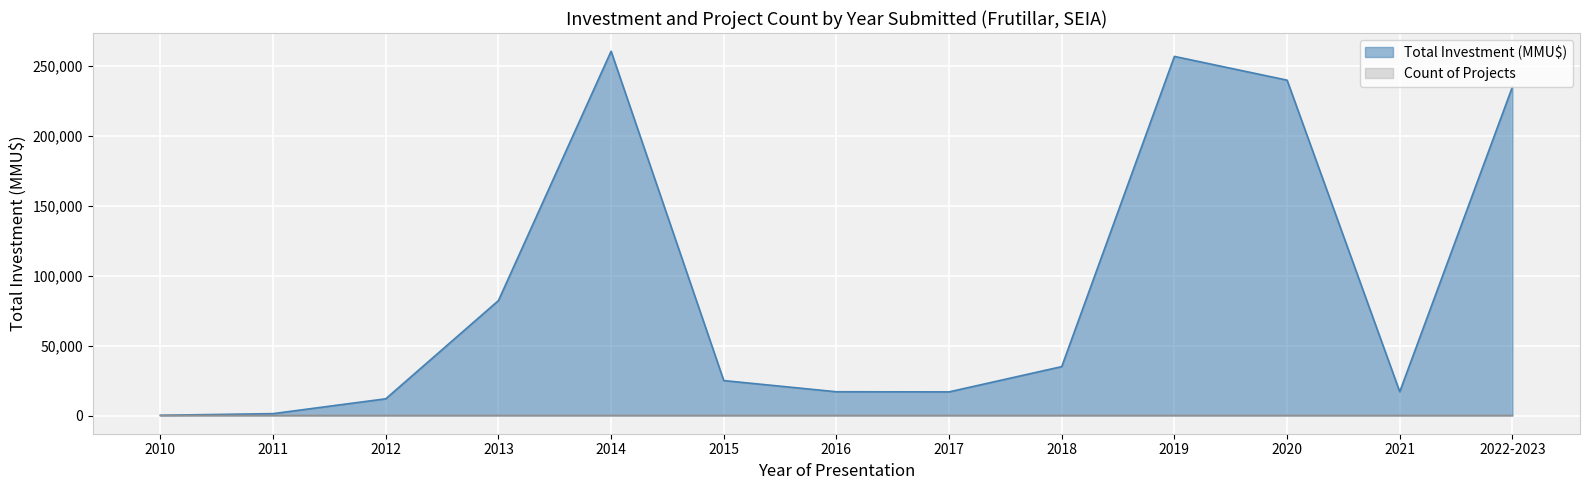

List the series in order of their peak value, highest first.

Total Investment (MMU$), Count of Projects